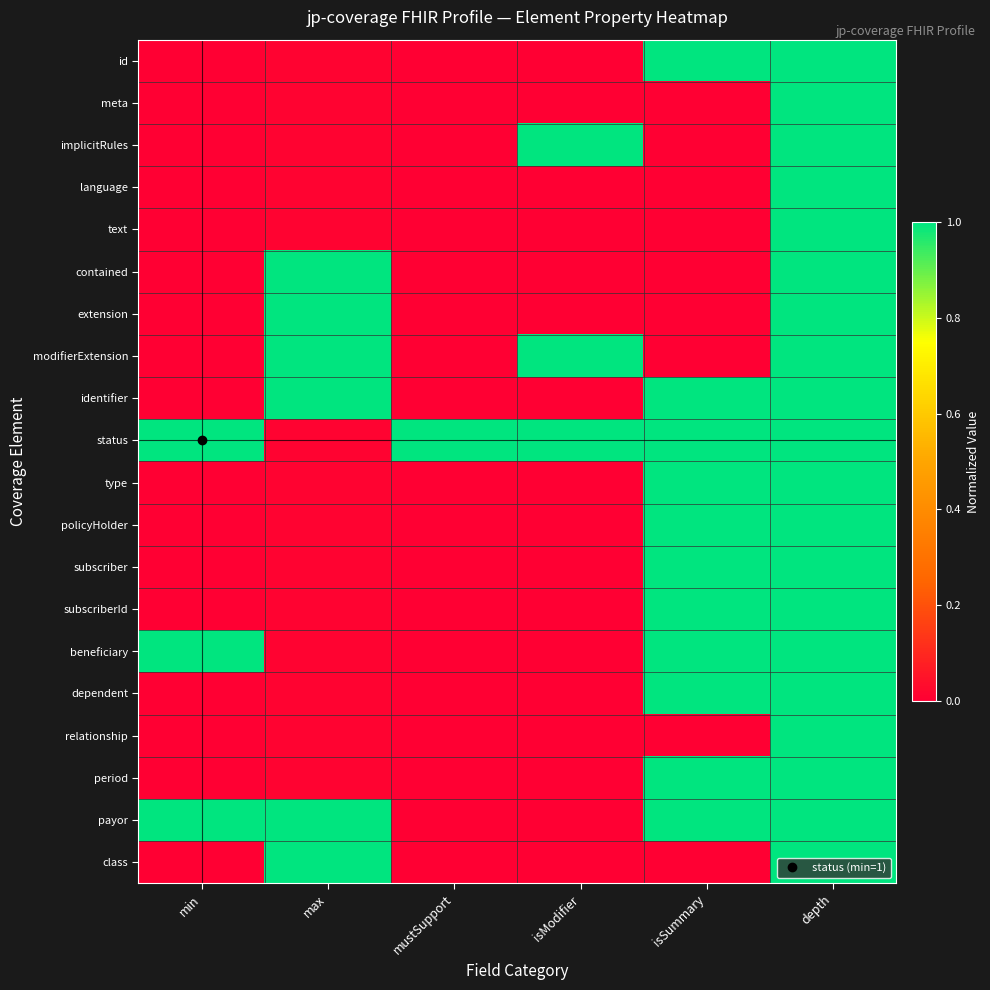

What is the spread (max minus min) of values at isModifier?

1.0